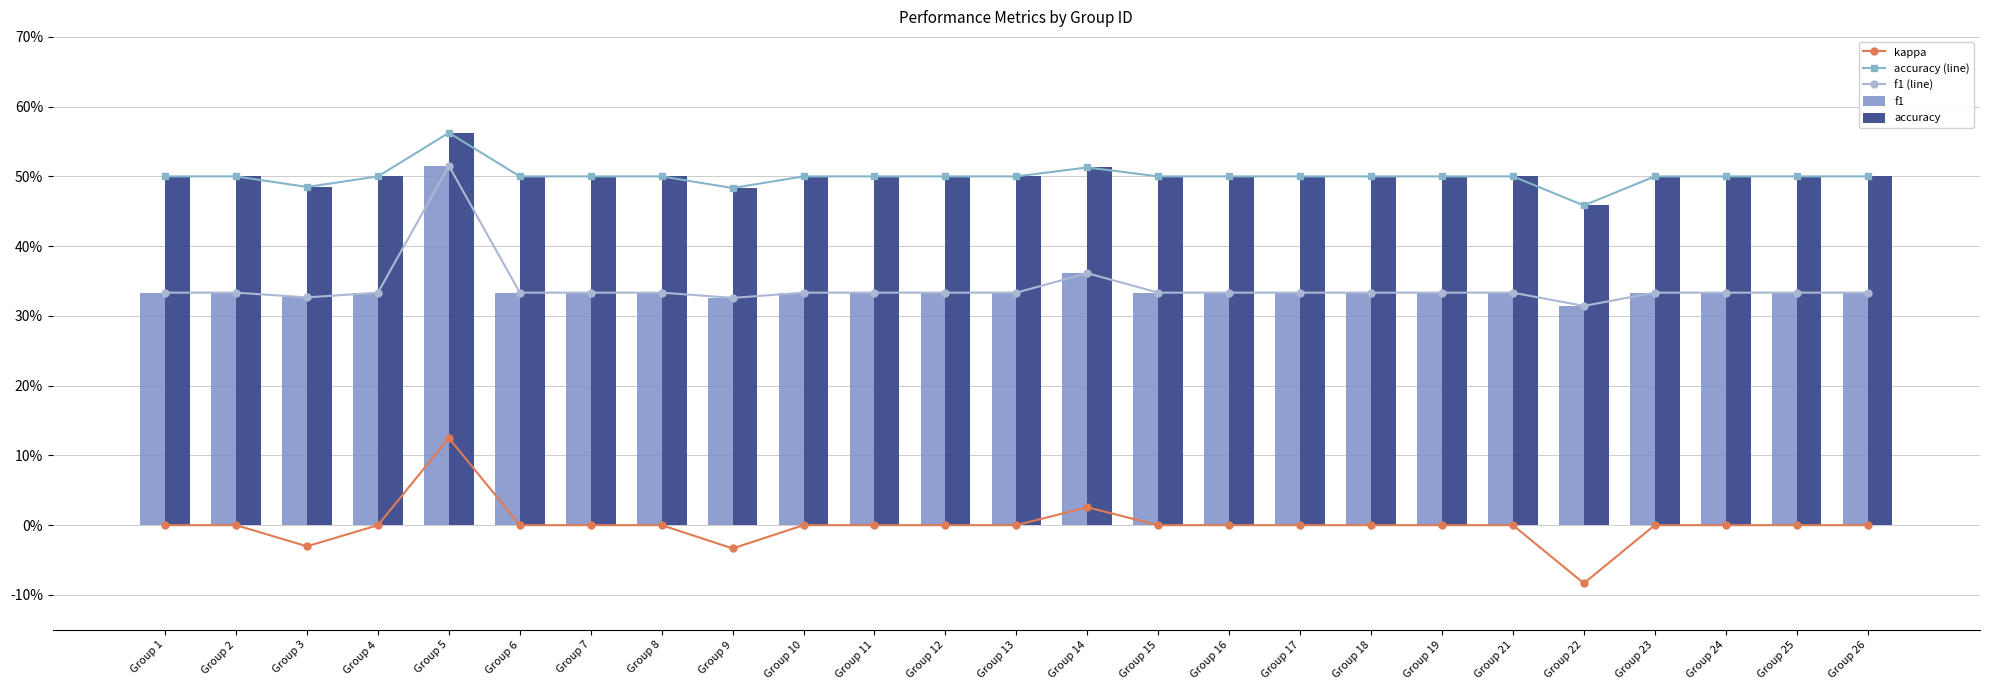

What is the value of the accuracy bar at the 24th from the left?

0.5